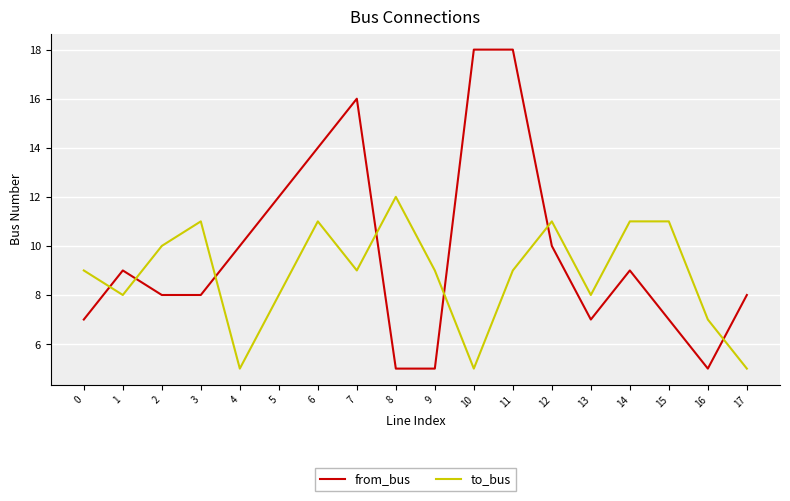

What are all the series names shown in the legend?

from_bus, to_bus